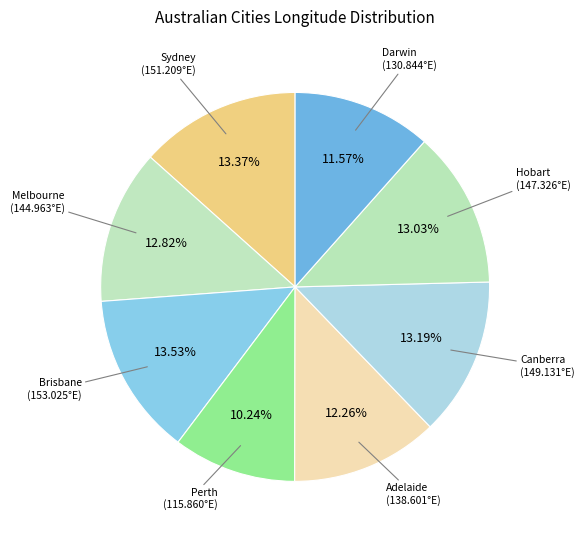

How many slices are in this pie chart?

8